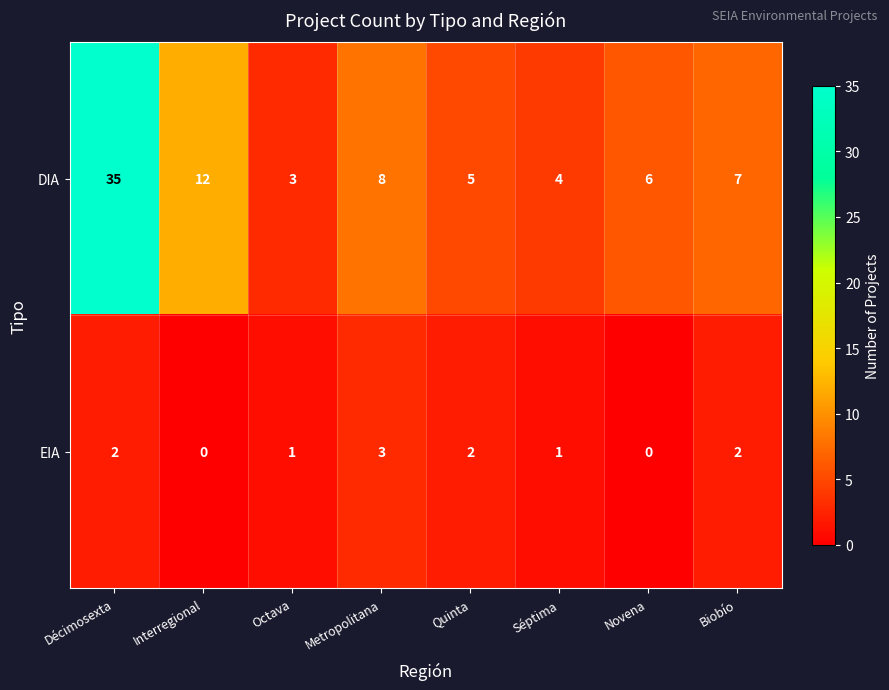

How many data points does each series have?

8